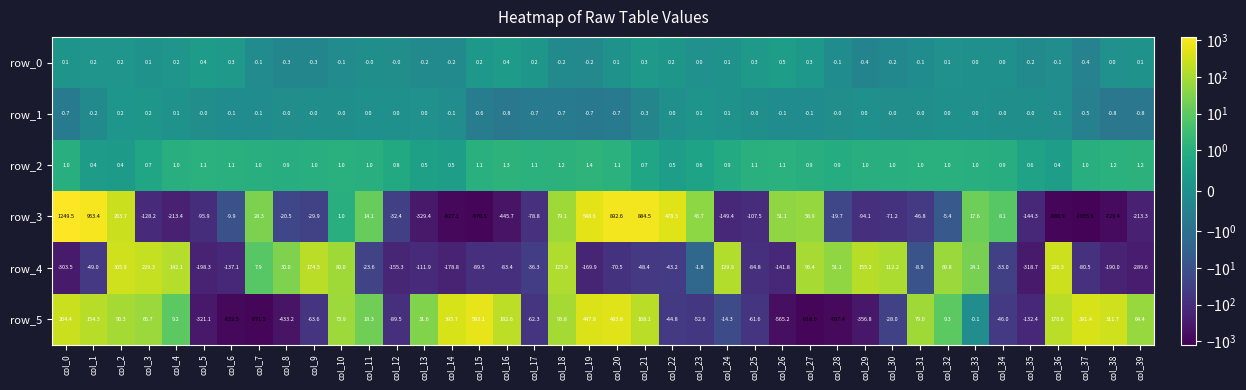

What is the smallest value displayed?

-1055.8